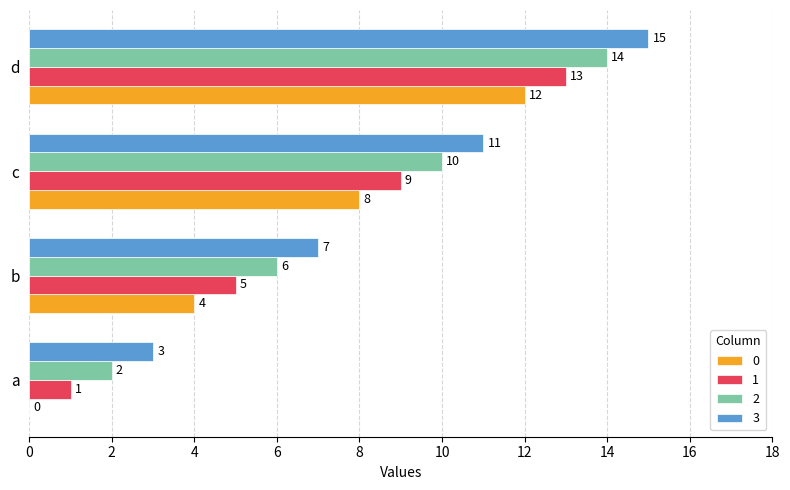

How many categories are shown in the chart?

4